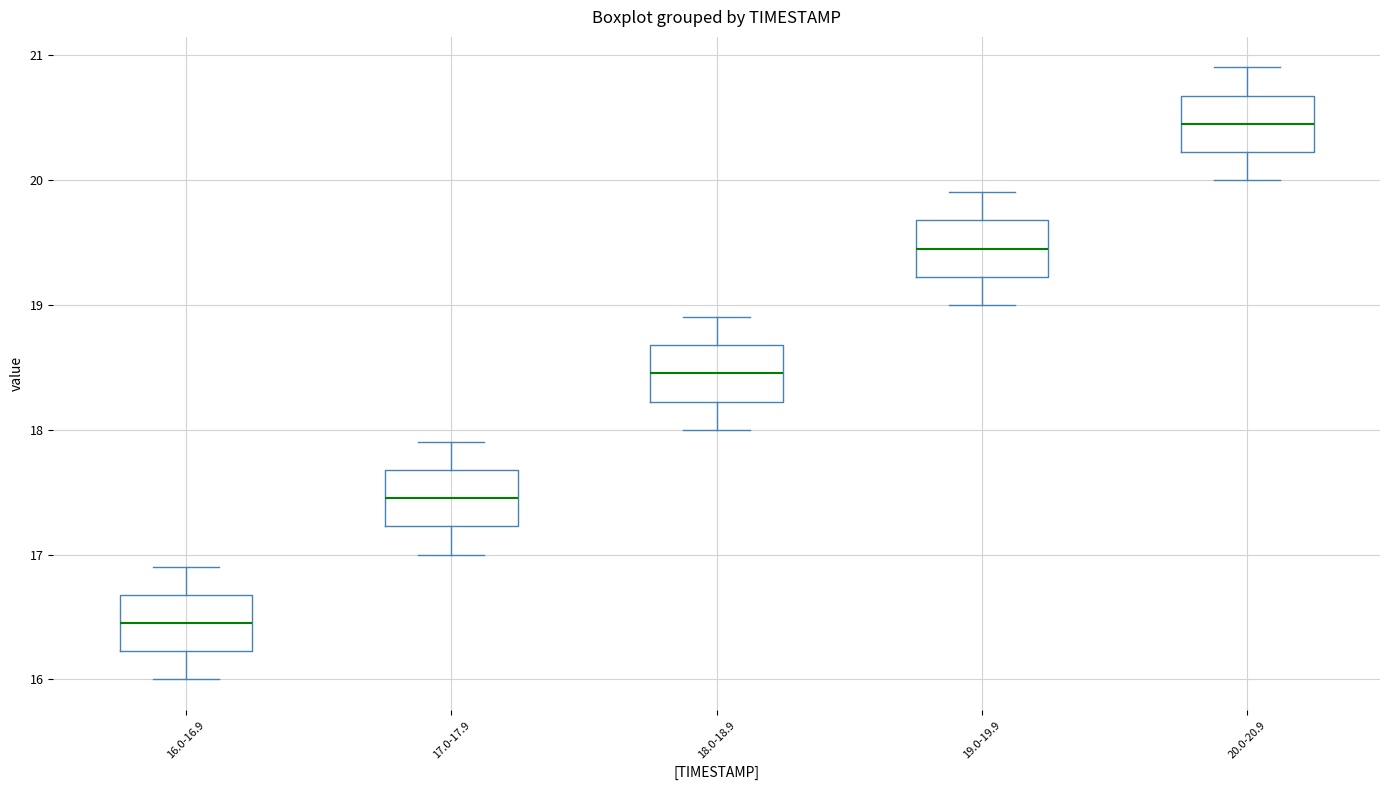

Where does the lower whisker of the box for 16.0-16.9 end on the y-axis? The values are not printed on the chart, so give them approximately, as read against the axis.

16.0